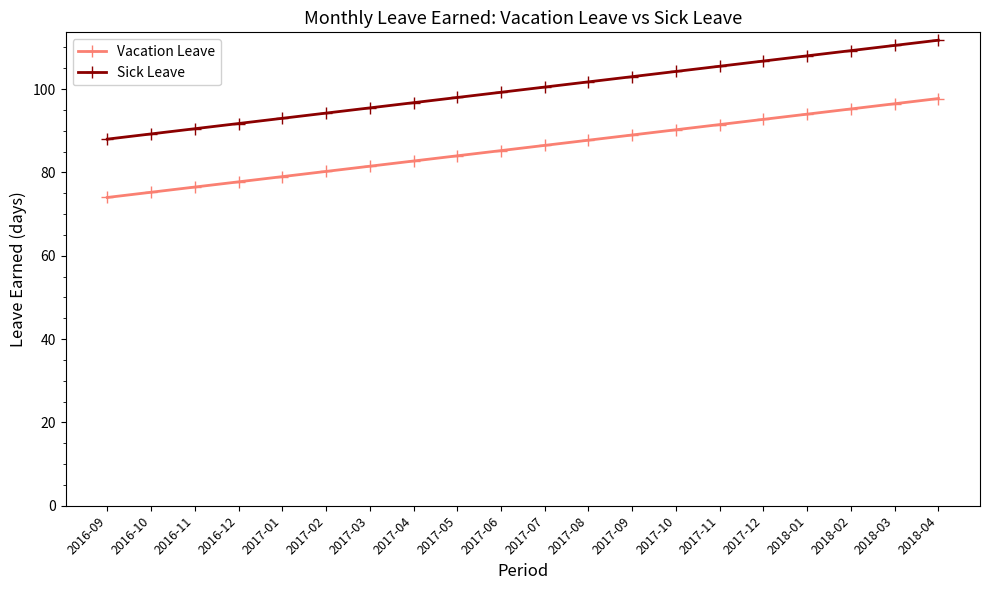

What is the total value across all series at 2016-11?

167.0